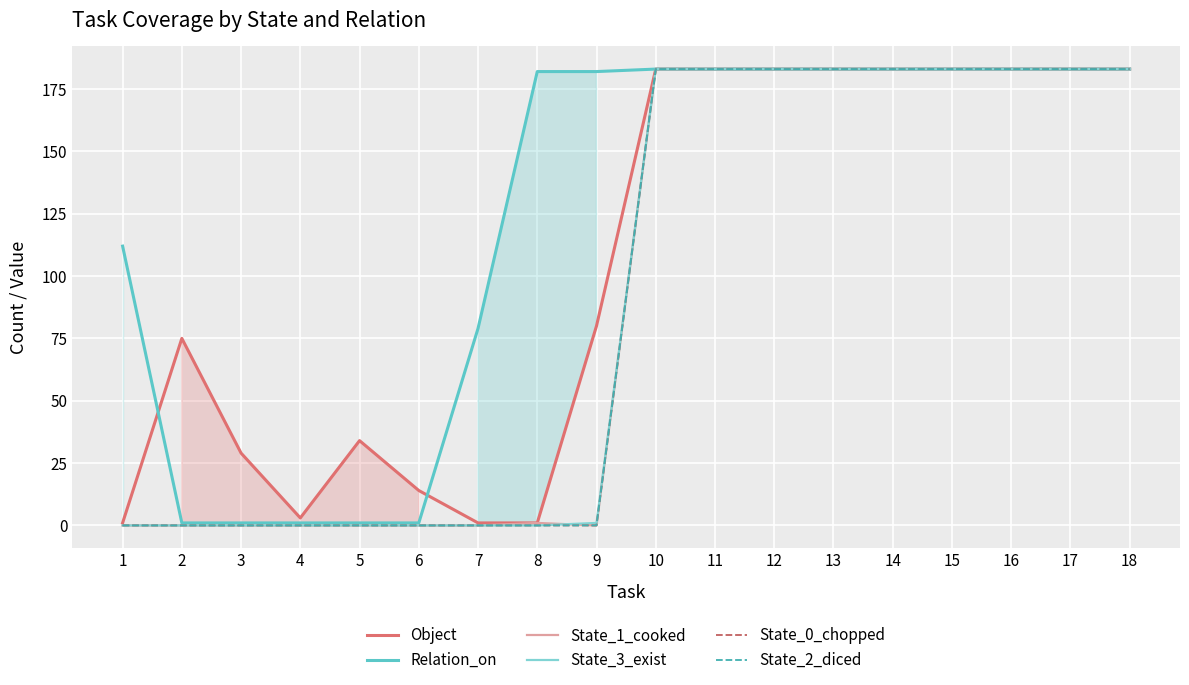

Is the value of Relation_on at 14 greater than the value of State_1_cooked at 17?

No